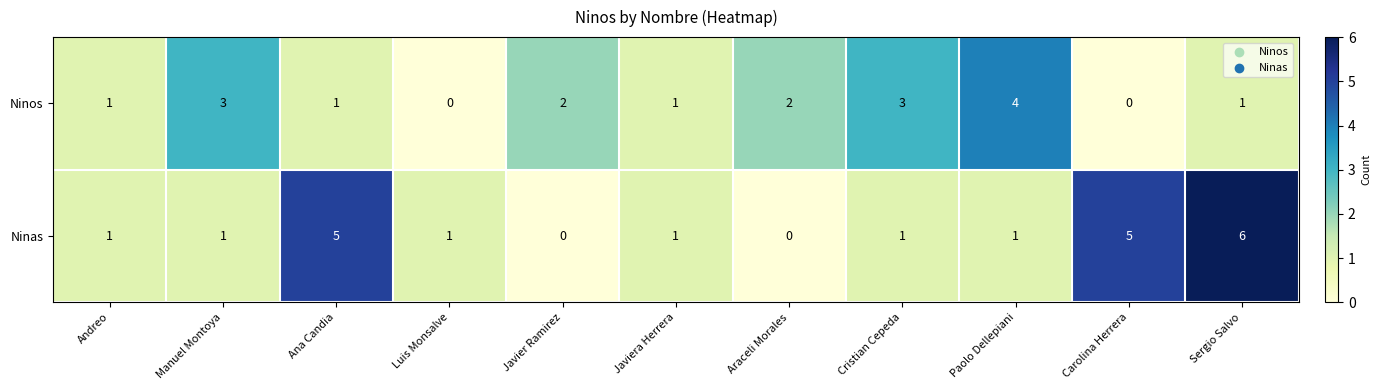

Which series has the largest total across all categories?

Ninas